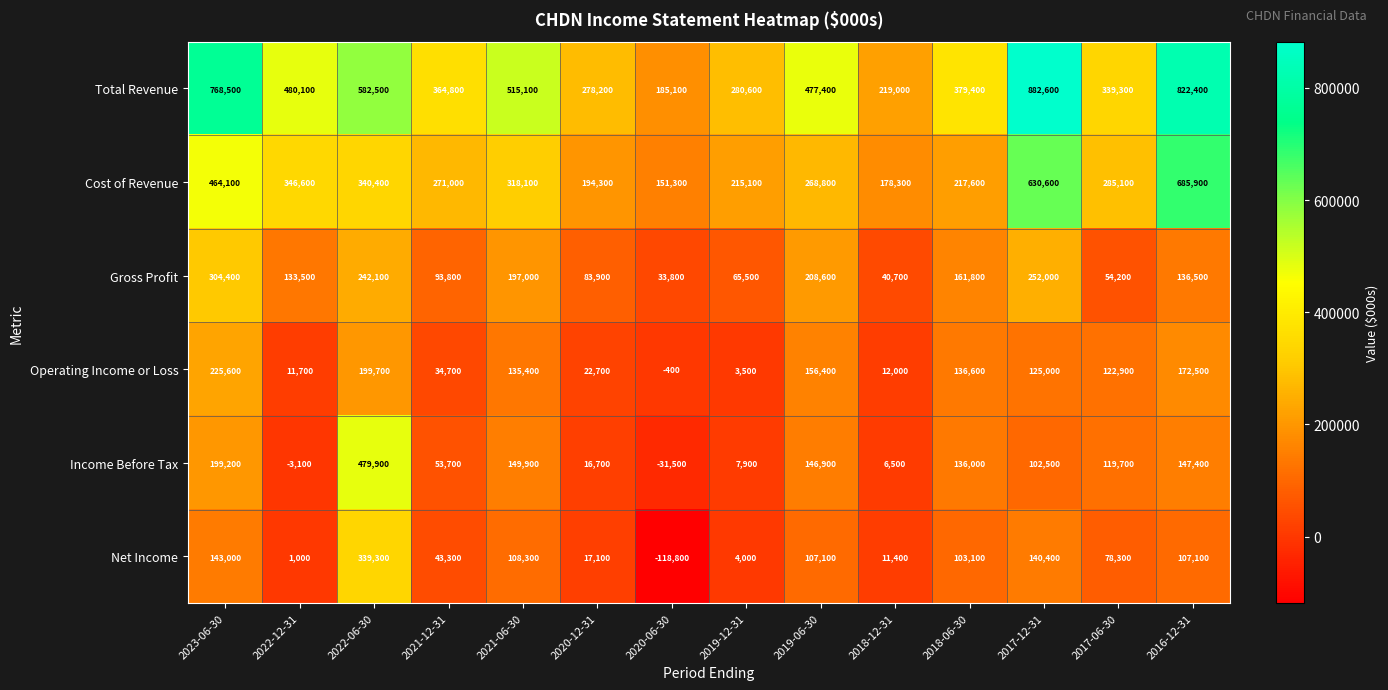

What is the approximate value of Total Revenue at 2021-12-31?

364800